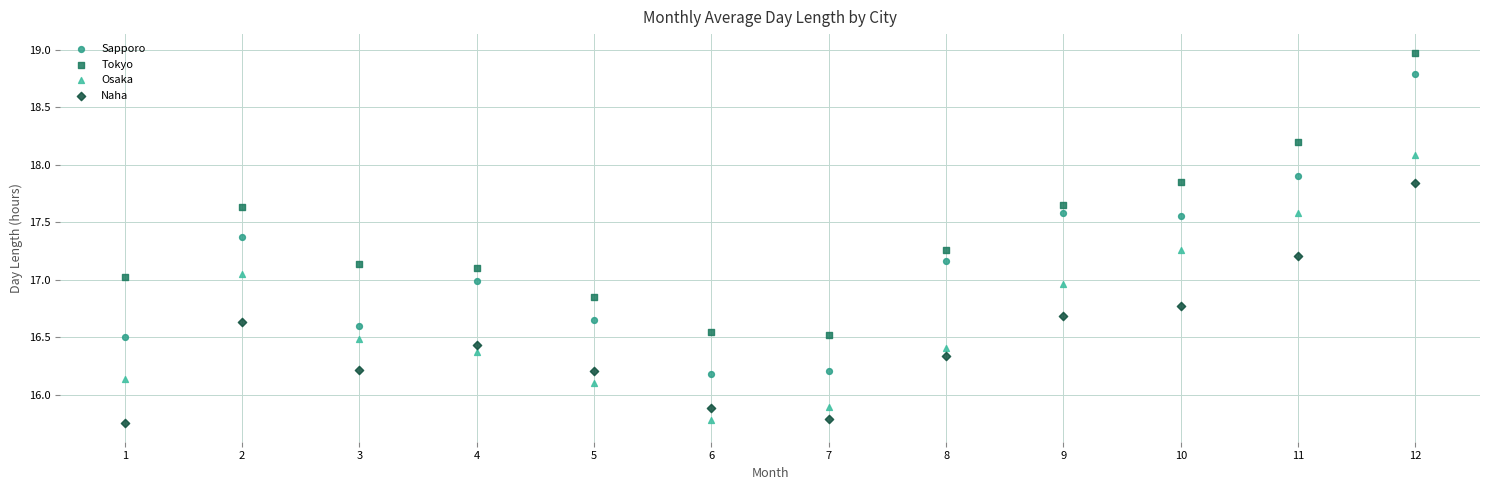

Which series reaches the minimum Y coordinate?

Naha